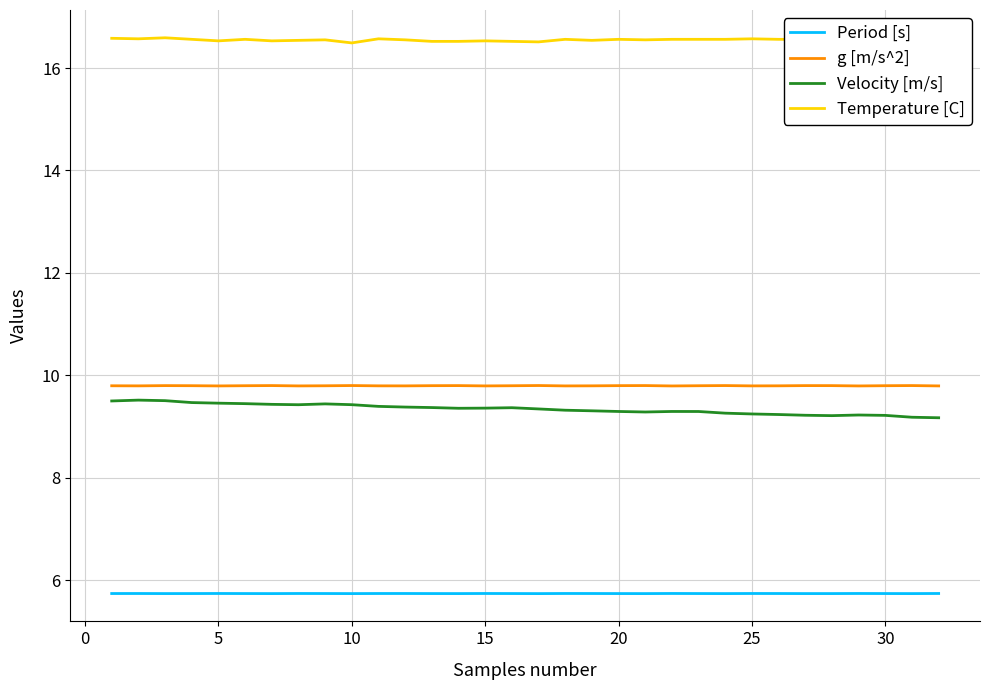

At how many categories does at least one series exceed 10?

32